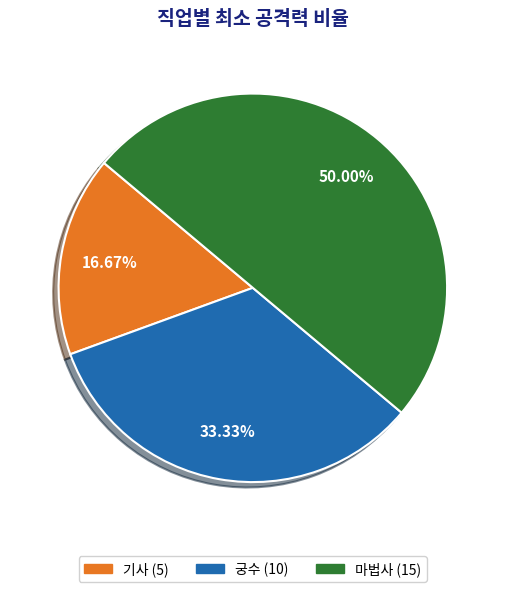

What percentage do 마법사 and 기사 together represent?

66.7%